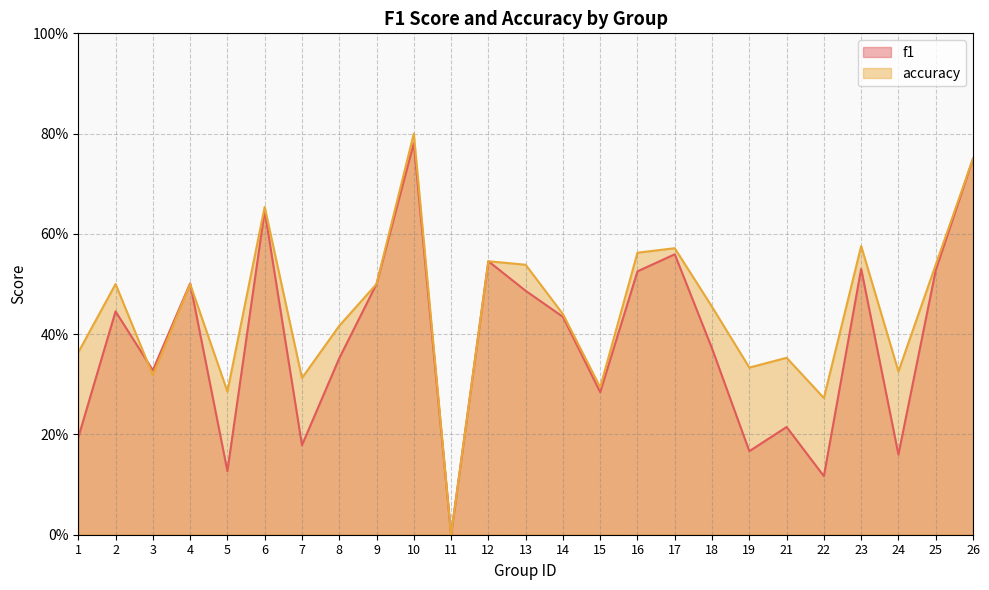

Which series has the widest spread of values?

accuracy